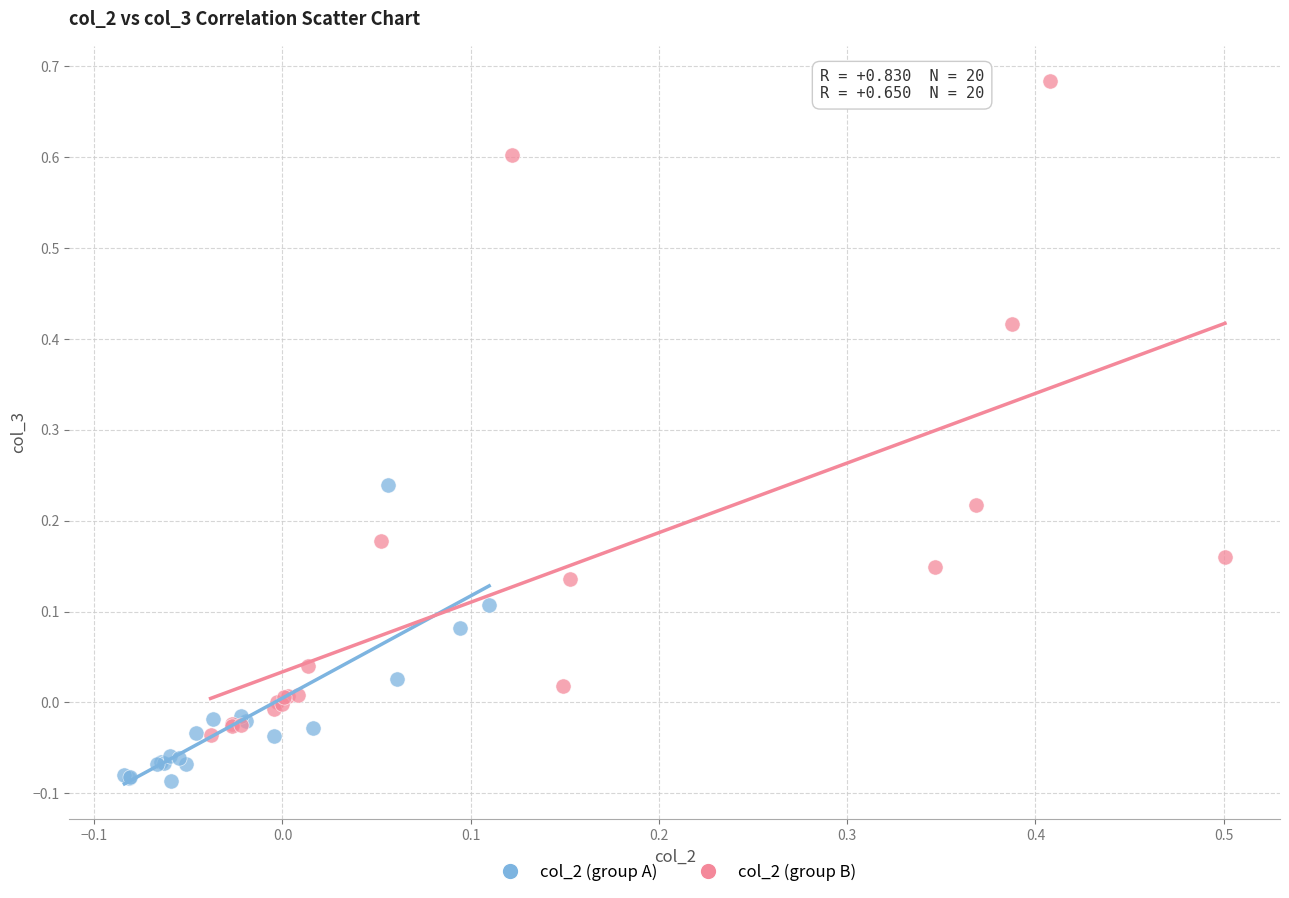

Which series reaches the minimum Y coordinate?

col_2 (group A)